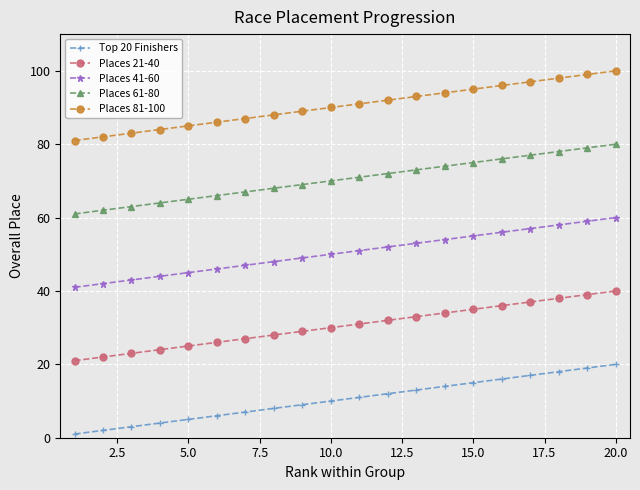

True or false: Top 20 Finishers and Places 41-60 cross at least once.

False